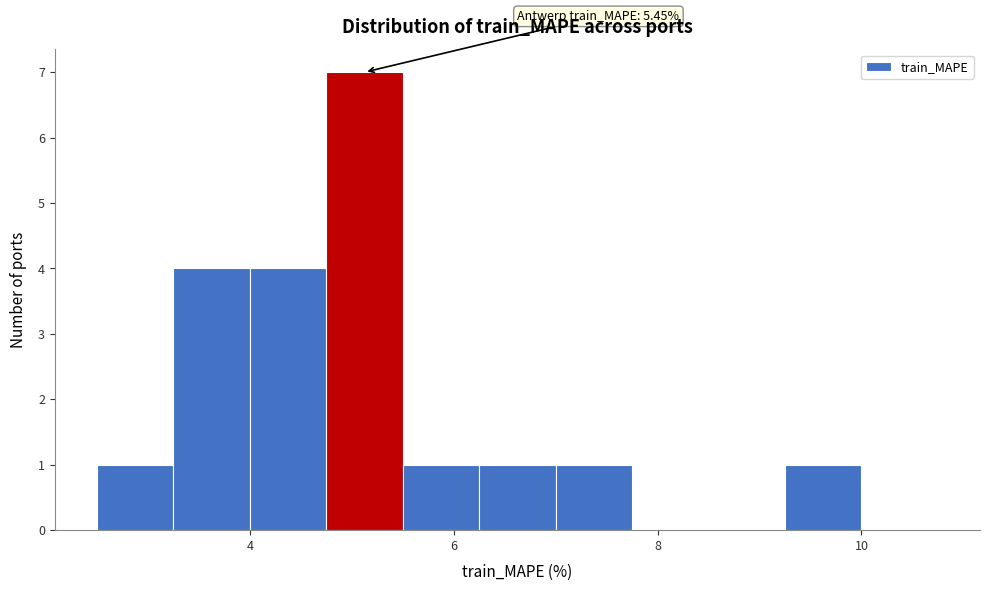

Around what value on the x-axis is the tallest bar? Give the approximate position of its centre, as read against the axis.

5.2